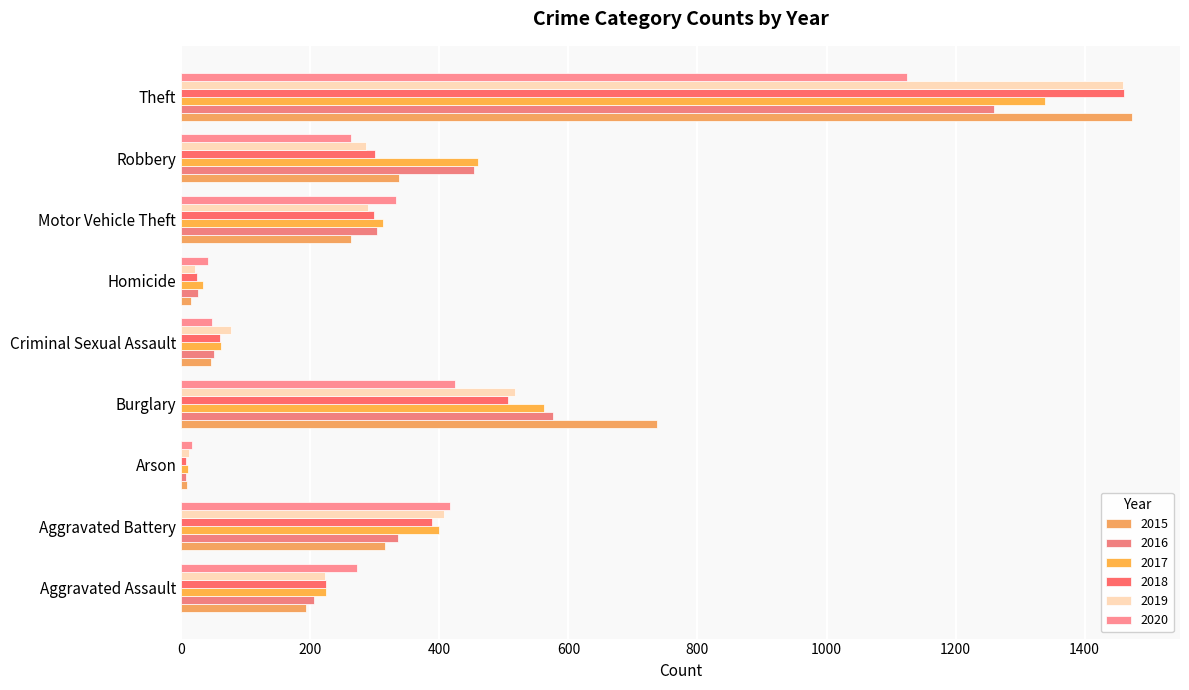

Reading right to left, what are all the values shown in this chart?

2015: Theft=1474	Robbery=337	Motor Vehicle Theft=263	Homicide=15	Criminal Sexual Assault=46	Burglary=738	Arson=9	Aggravated Battery=316	Aggravated Assault=194
2016: Theft=1259	Robbery=454	Motor Vehicle Theft=304	Homicide=26	Criminal Sexual Assault=50	Burglary=576	Arson=7	Aggravated Battery=336	Aggravated Assault=206
2017: Theft=1339	Robbery=460	Motor Vehicle Theft=312	Homicide=33	Criminal Sexual Assault=61	Burglary=562	Arson=10	Aggravated Battery=400	Aggravated Assault=224
2018: Theft=1461	Robbery=301	Motor Vehicle Theft=298	Homicide=25	Criminal Sexual Assault=60	Burglary=506	Arson=7	Aggravated Battery=389	Aggravated Assault=225
2019: Theft=1459	Robbery=287	Motor Vehicle Theft=290	Homicide=22	Criminal Sexual Assault=77	Burglary=517	Arson=12	Aggravated Battery=407	Aggravated Assault=223
2020: Theft=1125	Robbery=263	Motor Vehicle Theft=333	Homicide=41	Criminal Sexual Assault=48	Burglary=425	Arson=17	Aggravated Battery=416	Aggravated Assault=273